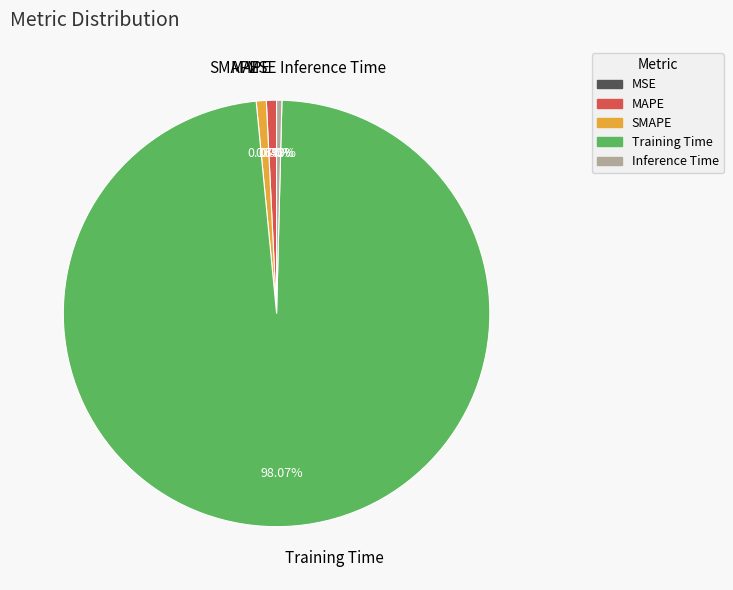

Does any single category account for the majority?

Yes